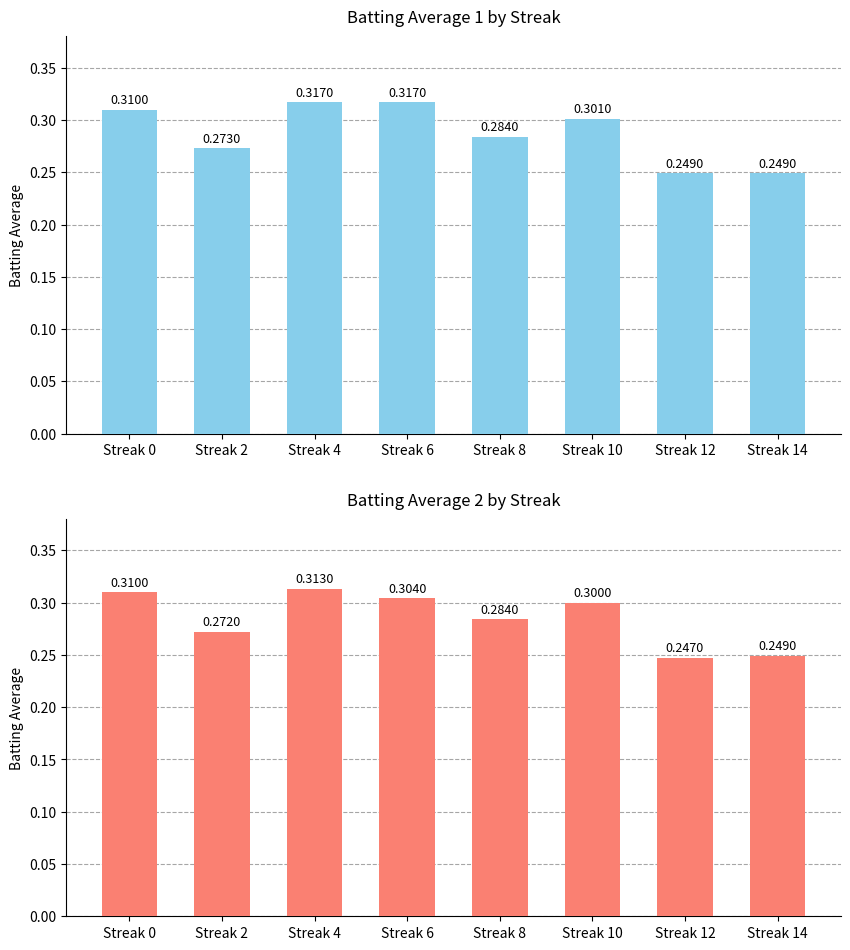

How many Batting Average1 values are between 0 and 1?

8